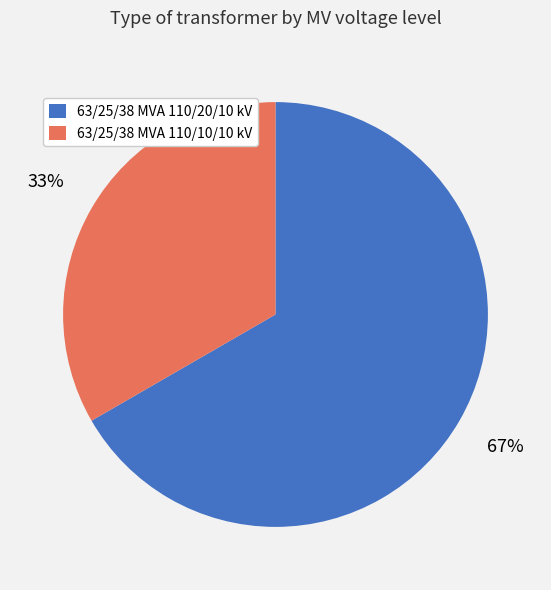

To the nearest percent, what portion does 63/25/38 MVA 110/10/10 kV represent?

33%